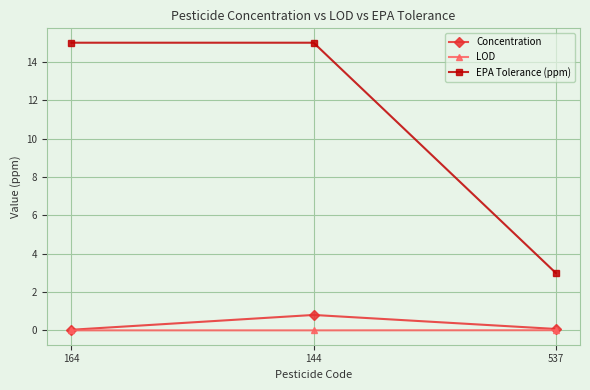

Which series changed the most between 164 and 144?

Concentration